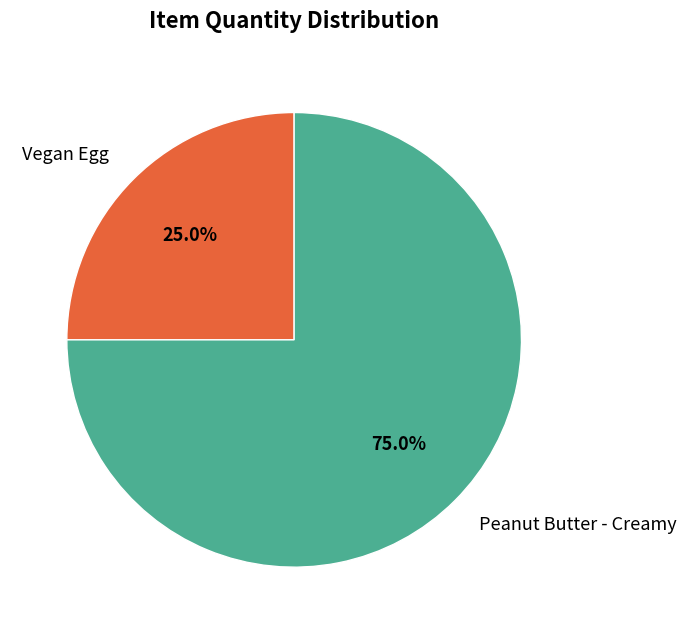

To the nearest percent, what is the average slice percentage?

50%